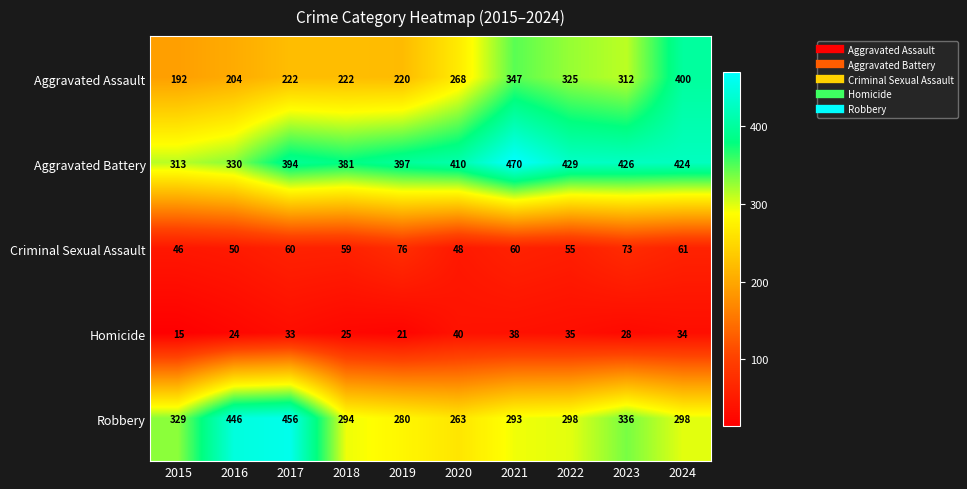

What is the total value across all series at 2018?

981